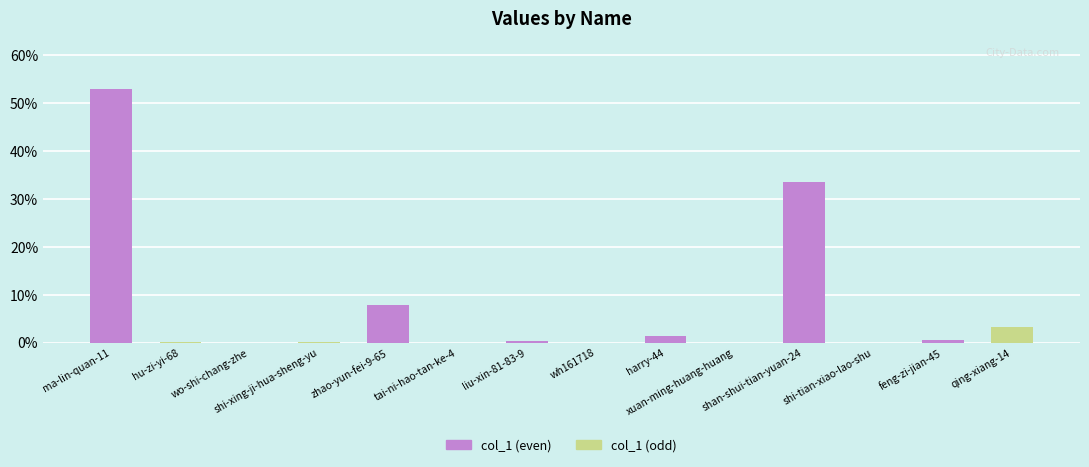

What is the greatest value displayed?

52.9